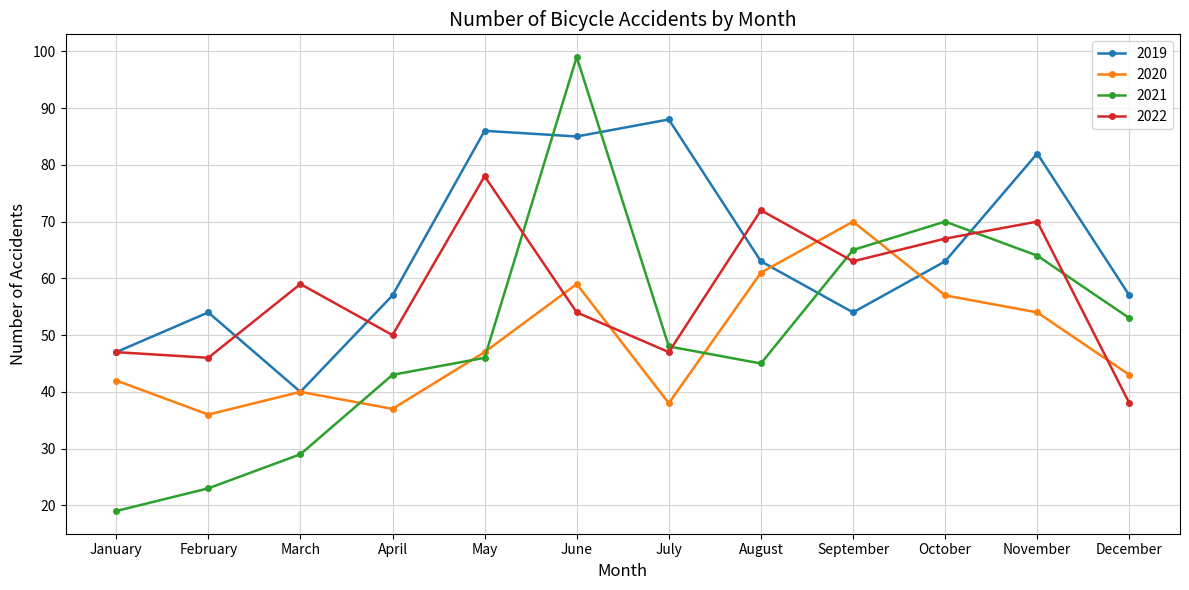

List the series in order of their peak value, lowest first.

2020, 2022, 2019, 2021